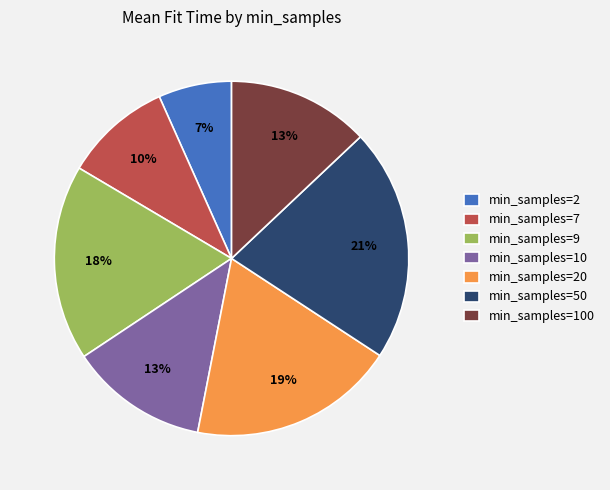

True or false: min_samples=50 accounts for 31% of the total.

False